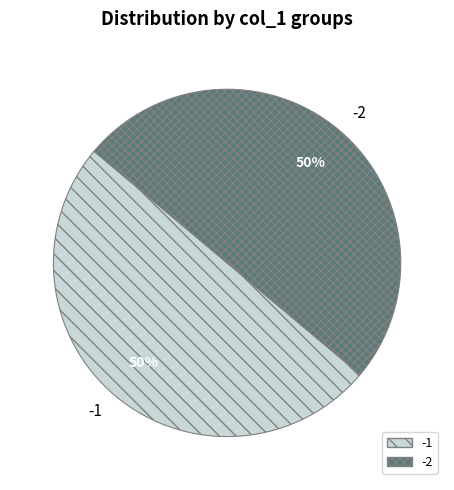

How many slices are in this pie chart?

2